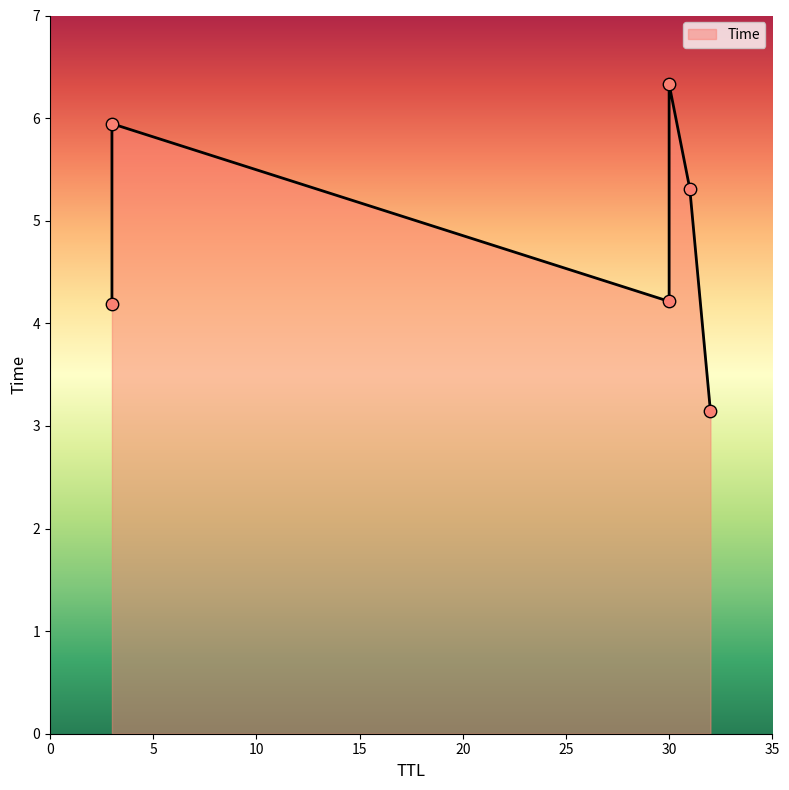

Approximately how many times larger is the value at 3 compared to 31?

0.8